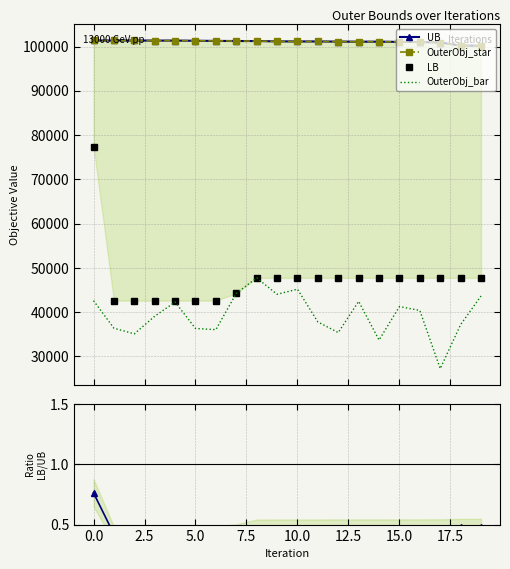

What is the sum of all LB values?

950405.0